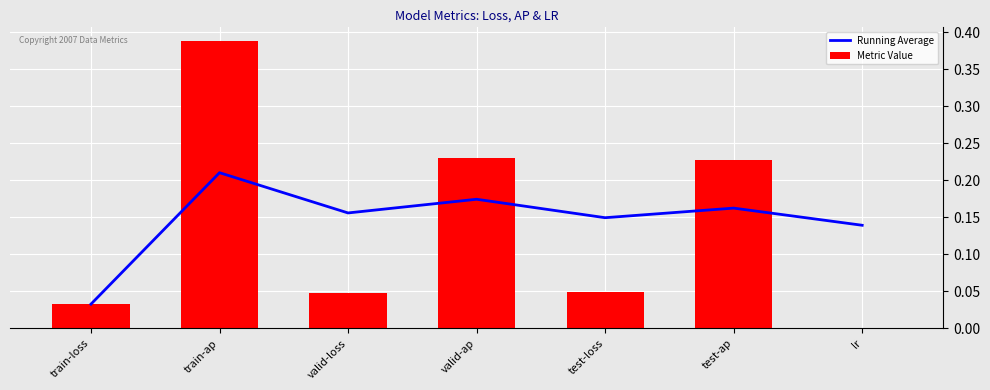

True or false: Metric Value has a value of 0.0 at lr.

False